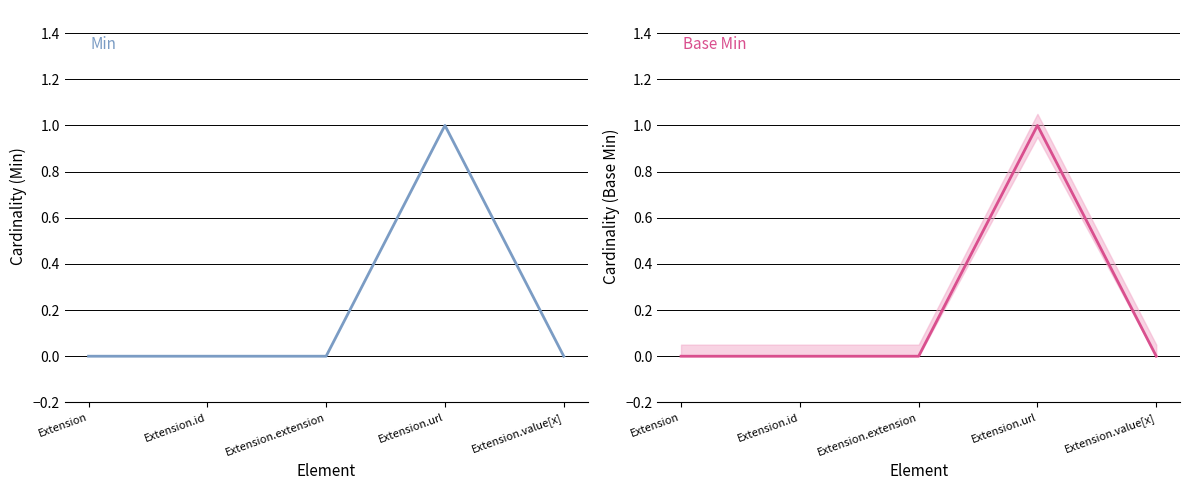

At which category is the sum across all series the highest?

Extension.url